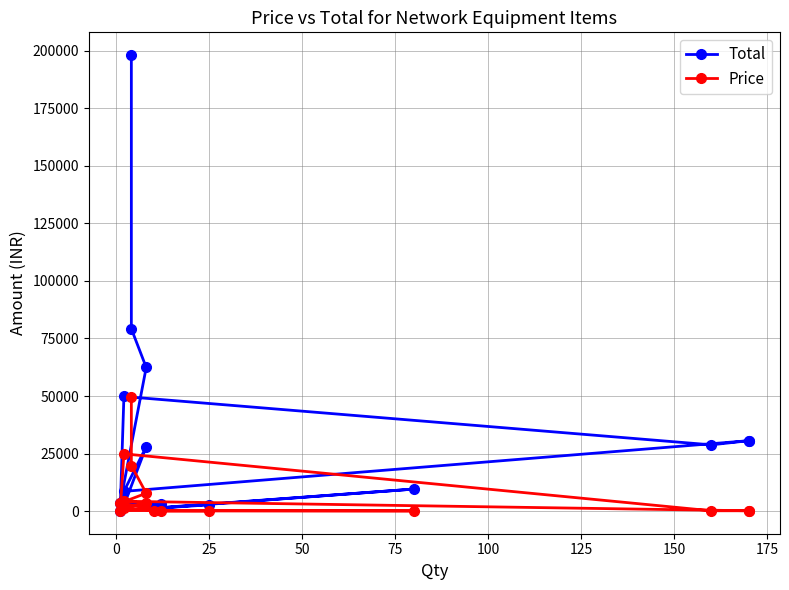

What is the value of the Price point at the 2nd from the left?

19800